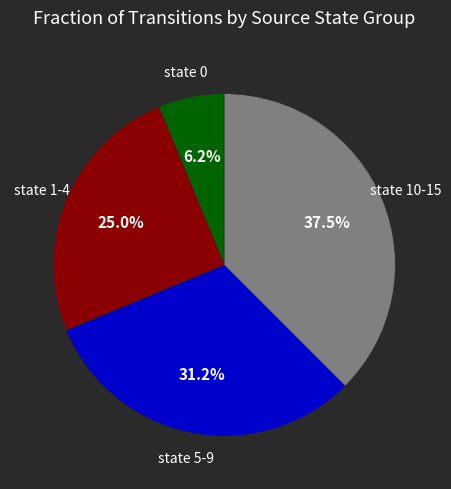

Is there a majority slice in this chart?

No